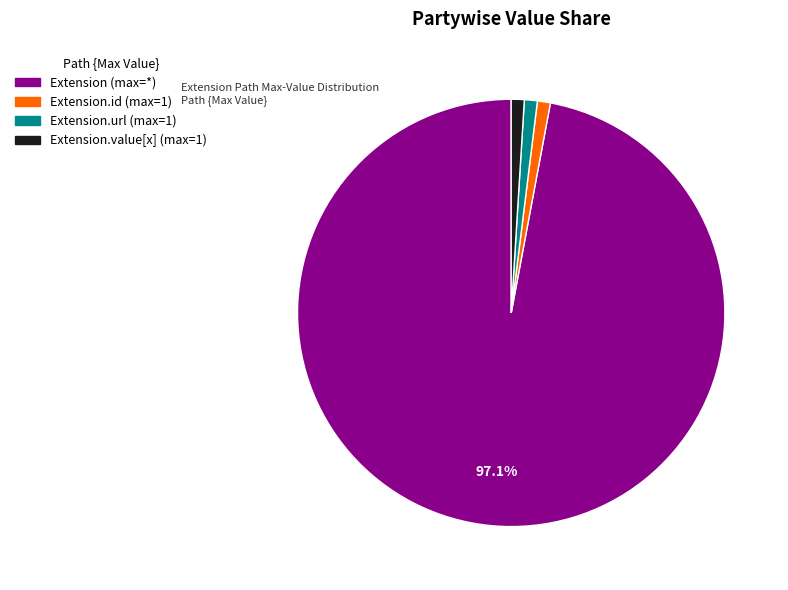

Count the number of slices in the pie.

4